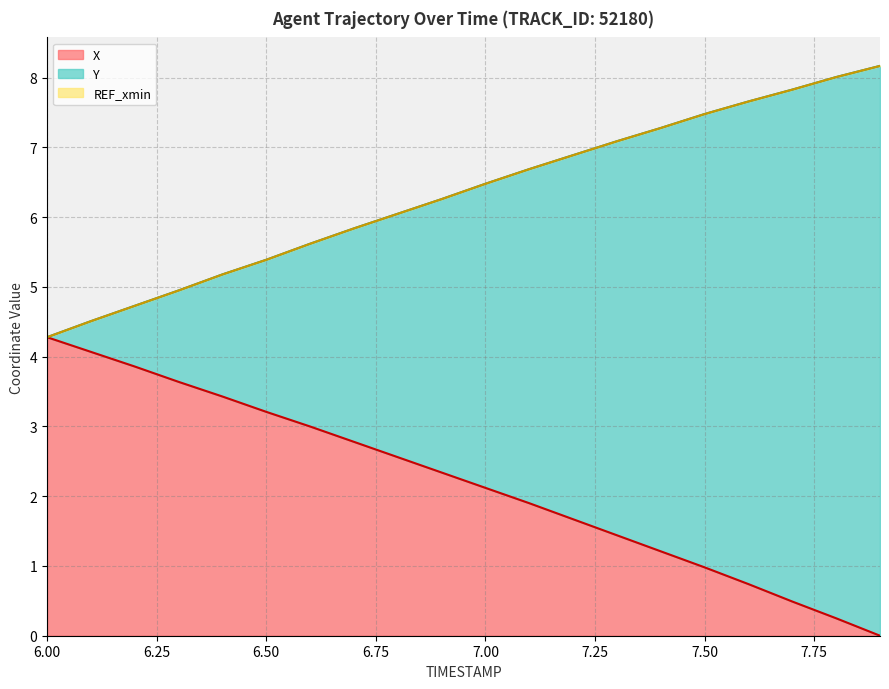

What is the highest value of the X series?

4.3